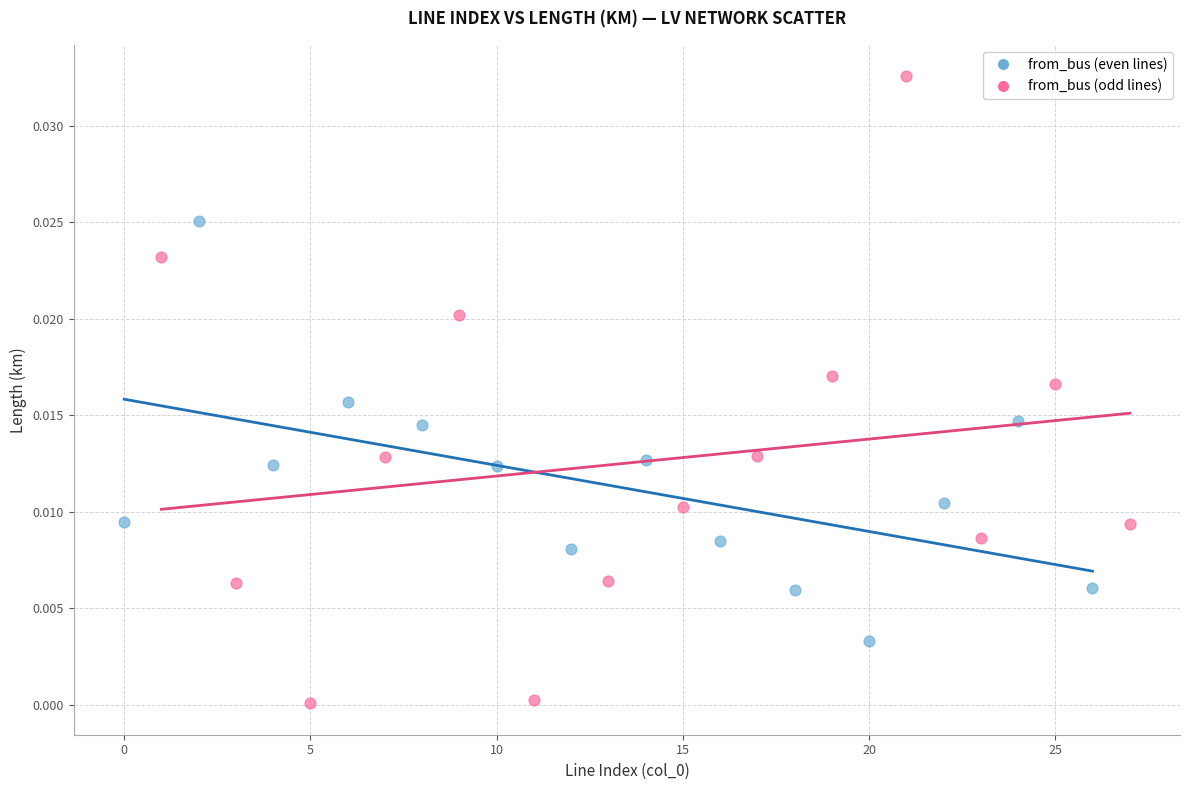

Which series has the largest Y range (max minus min)?

from_bus (odd lines)